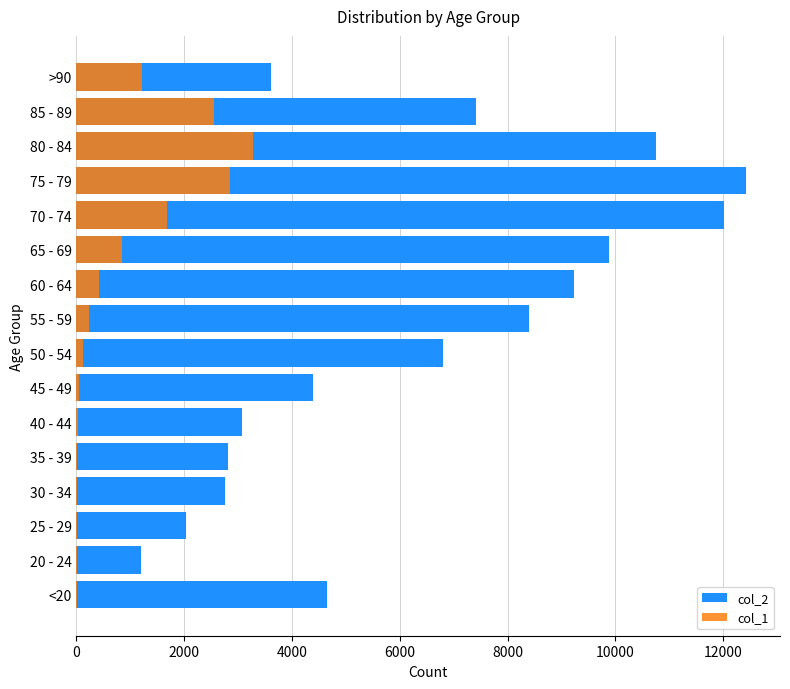

What is the total value across all series at 60 - 64?

9662